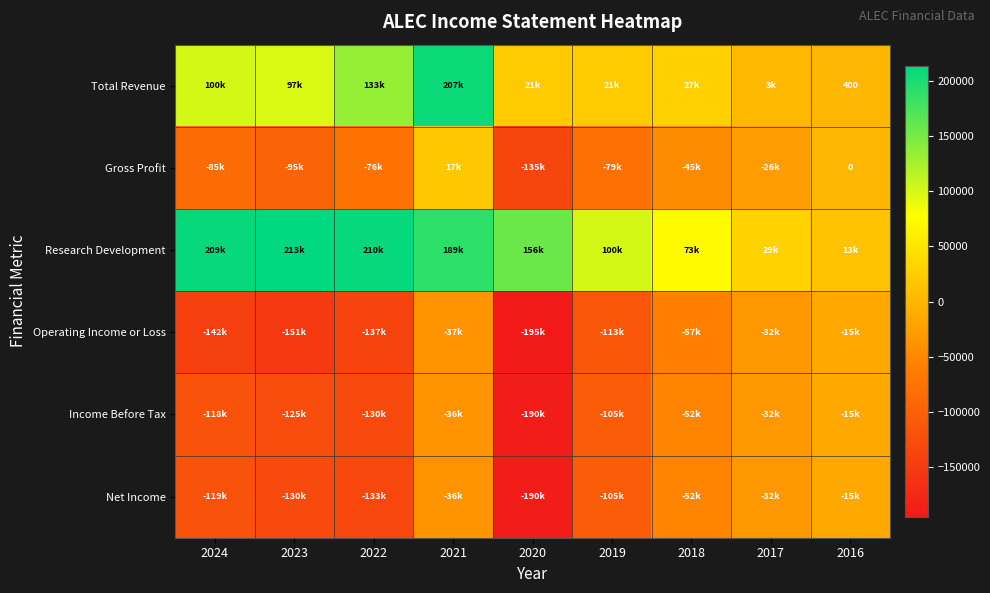

Count the number of data series in this chart.

6